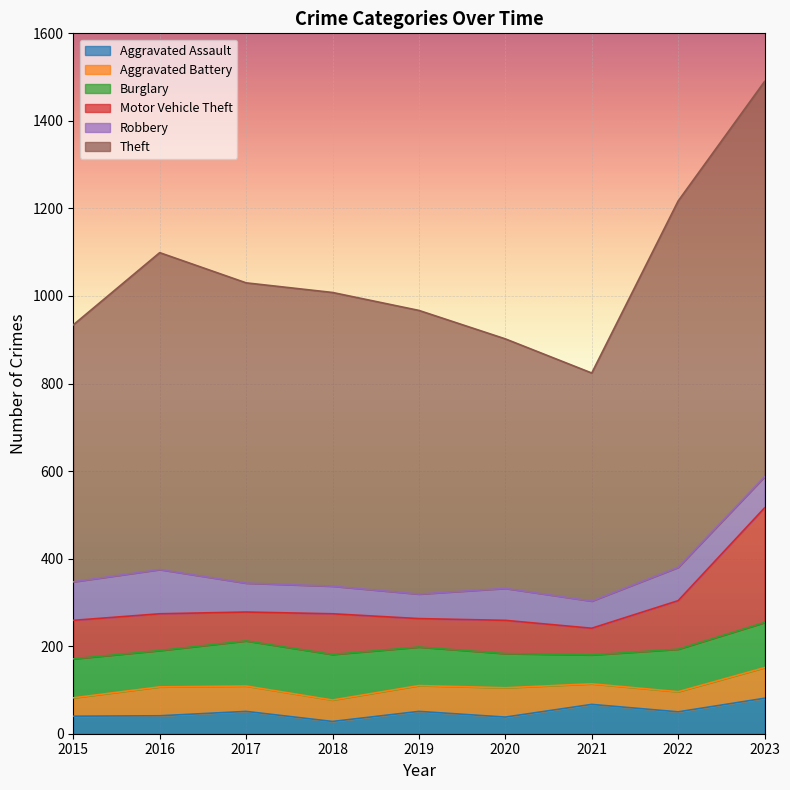

Which category has the lowest value in the Burglary series?

2021